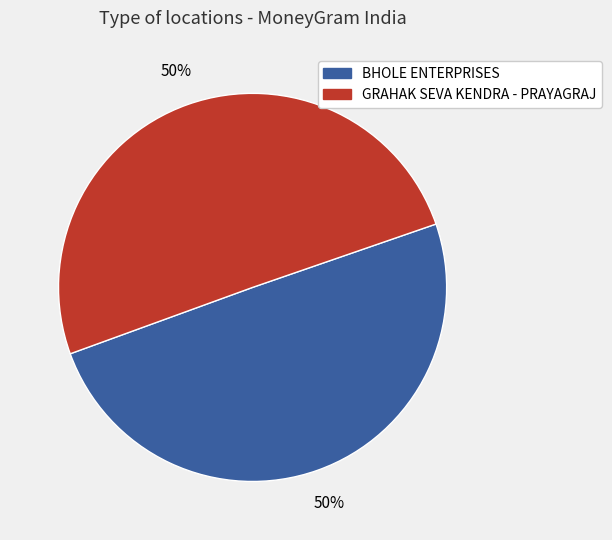

Is it true that GRAHAK SEVA KENDRA - PRAYAGRAJ is 40% of the pie?

False